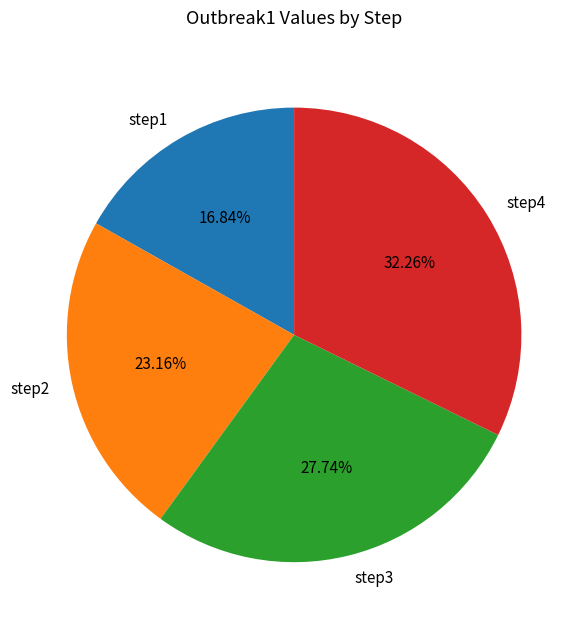

Between step1 and step3, which is larger?

step3